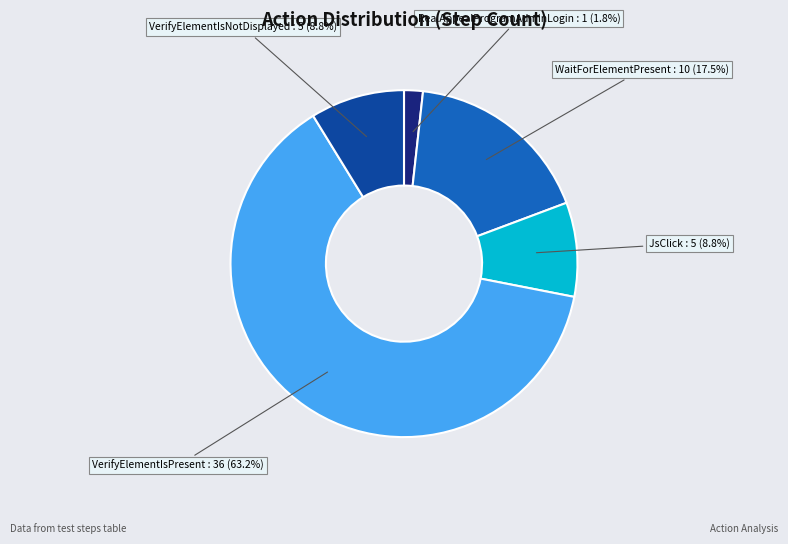

Count the number of slices in the pie.

5